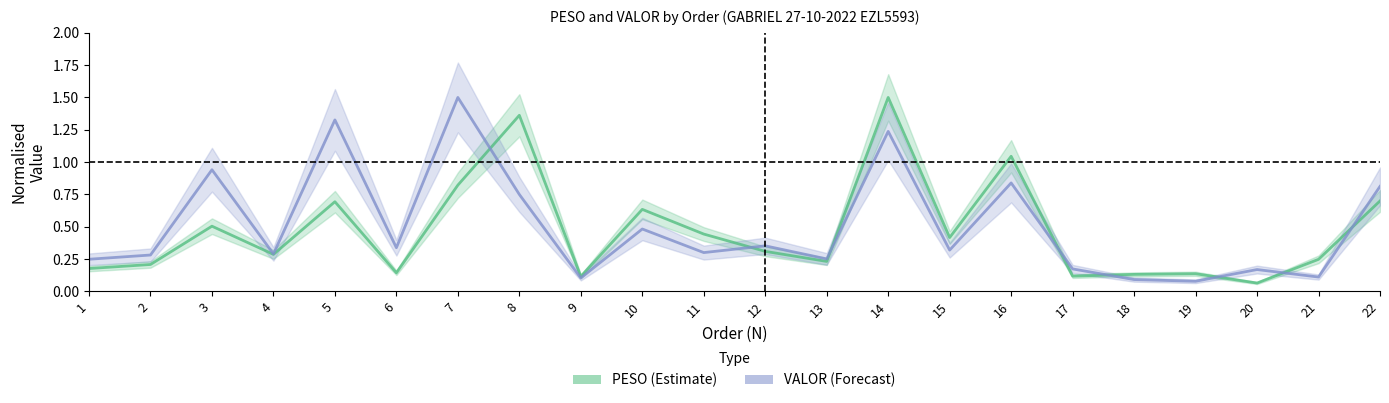

Is it true that VALOR (Forecast) equals 0.1 at 19?

False